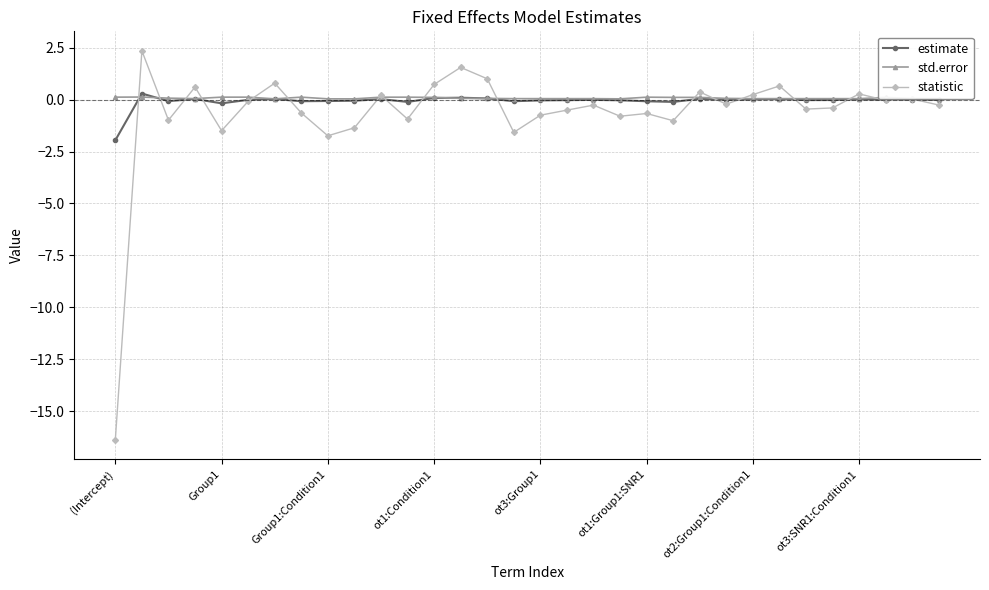

What is the lowest value of the statistic series?

-16.4